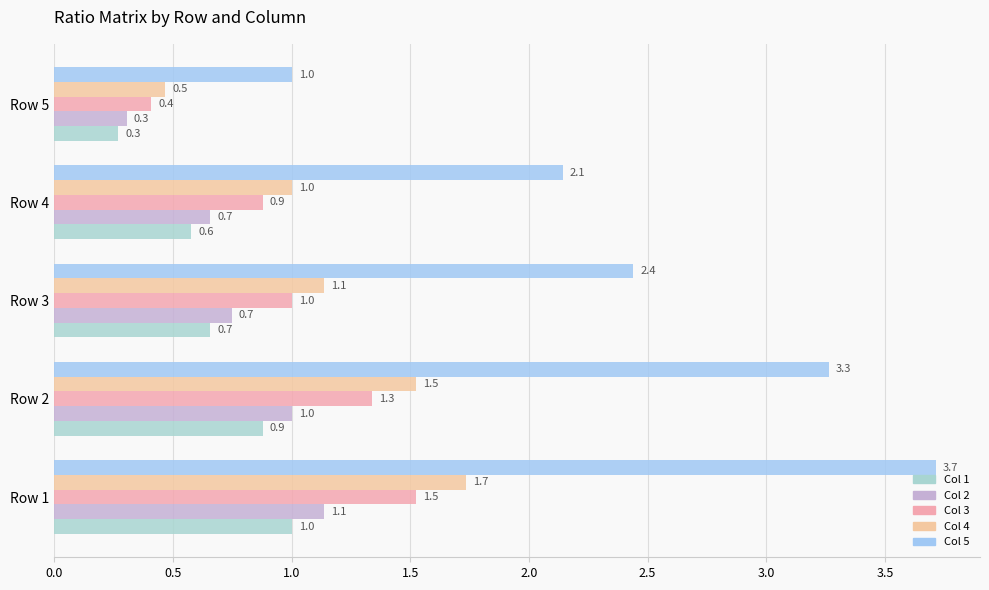

How many data points does each series have?

5